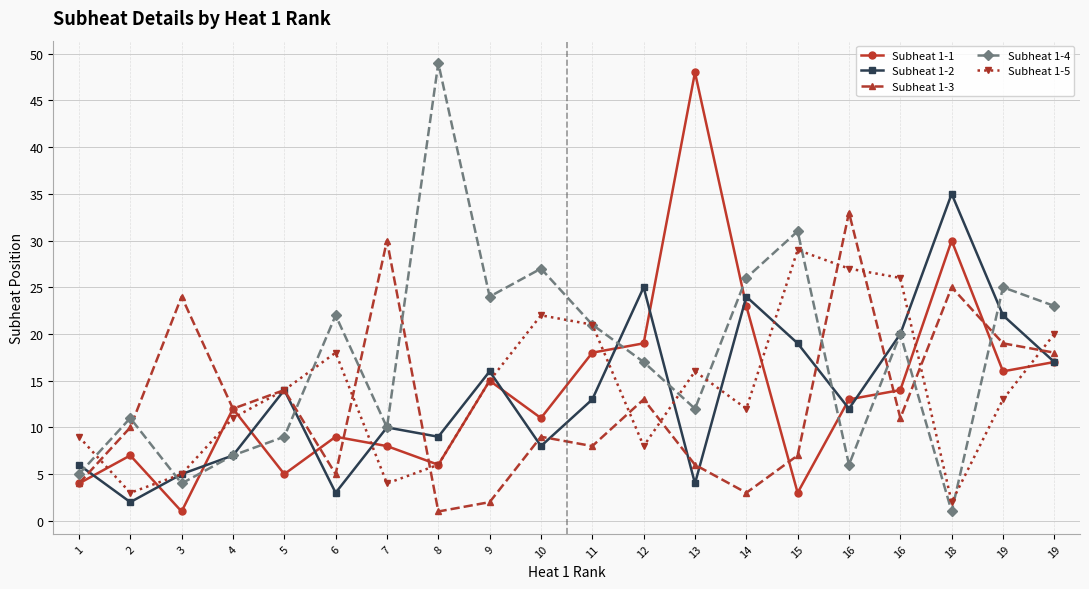

What is the total value across all series at 11?

81